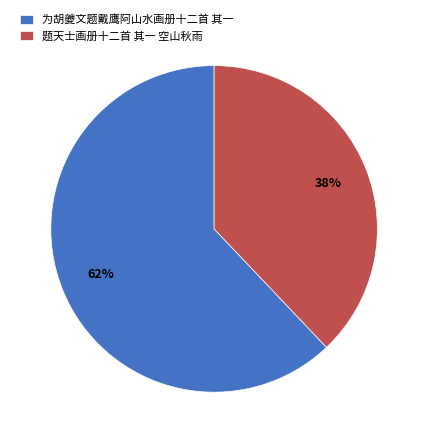

Is there any slice that represents more than half of the pie?

Yes